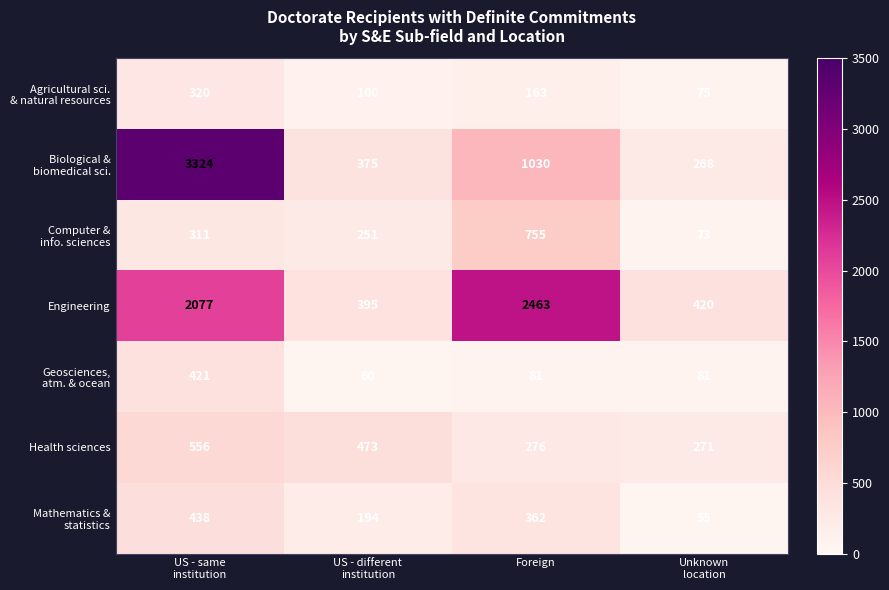

What is the greatest value displayed?

3324